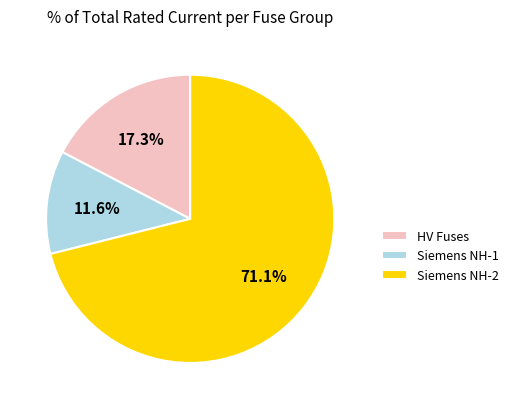

What is the majority slice?

Siemens NH-2